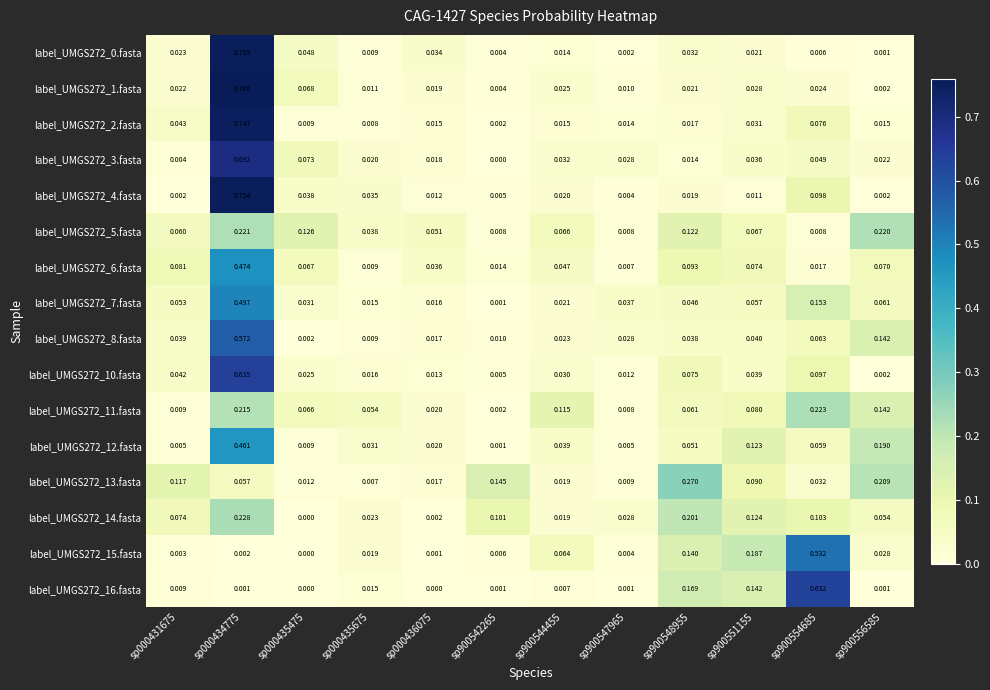

Count the number of data series in this chart.

16